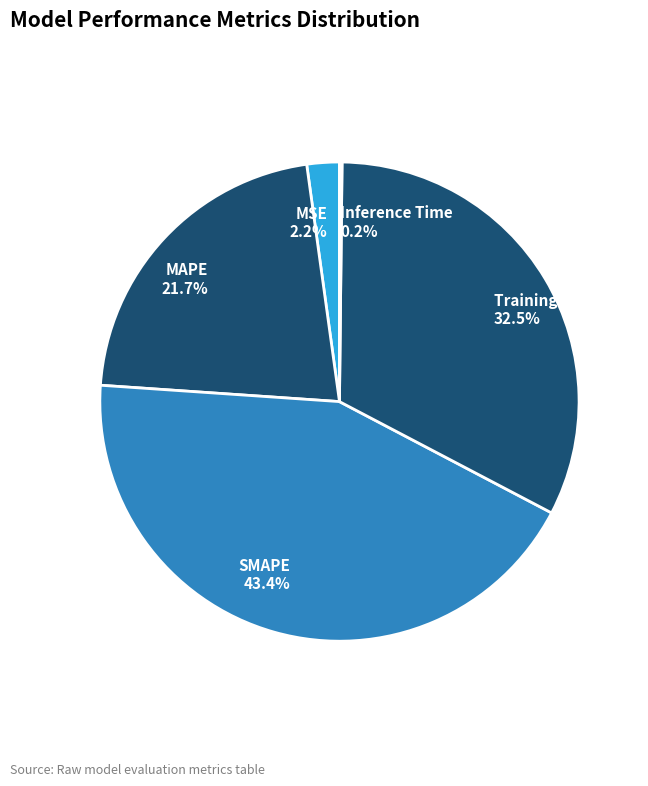

To the nearest percent, what percentage of the pie is MSE?

2%